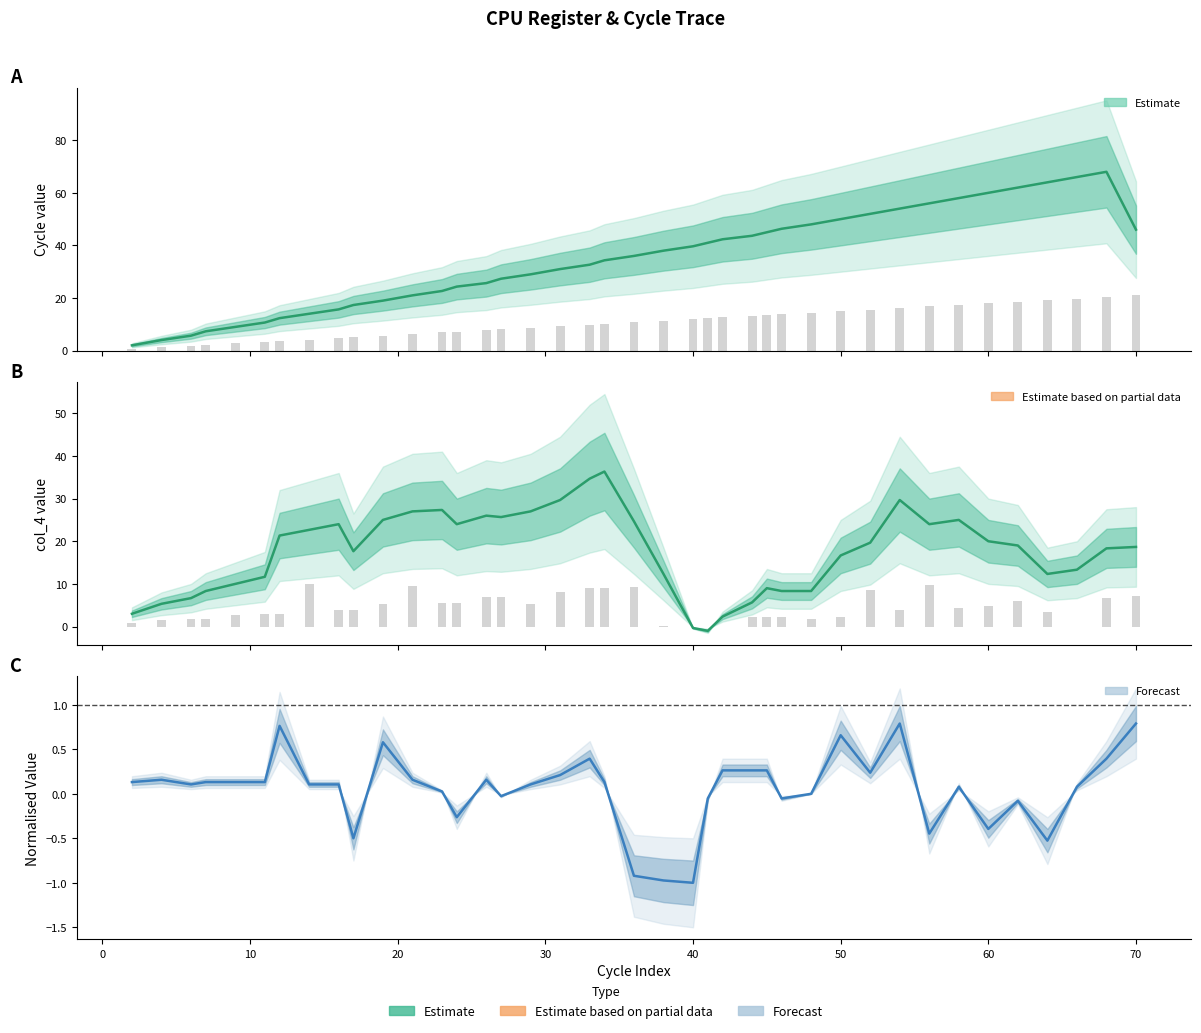

What is the smallest value displayed?

-1.0